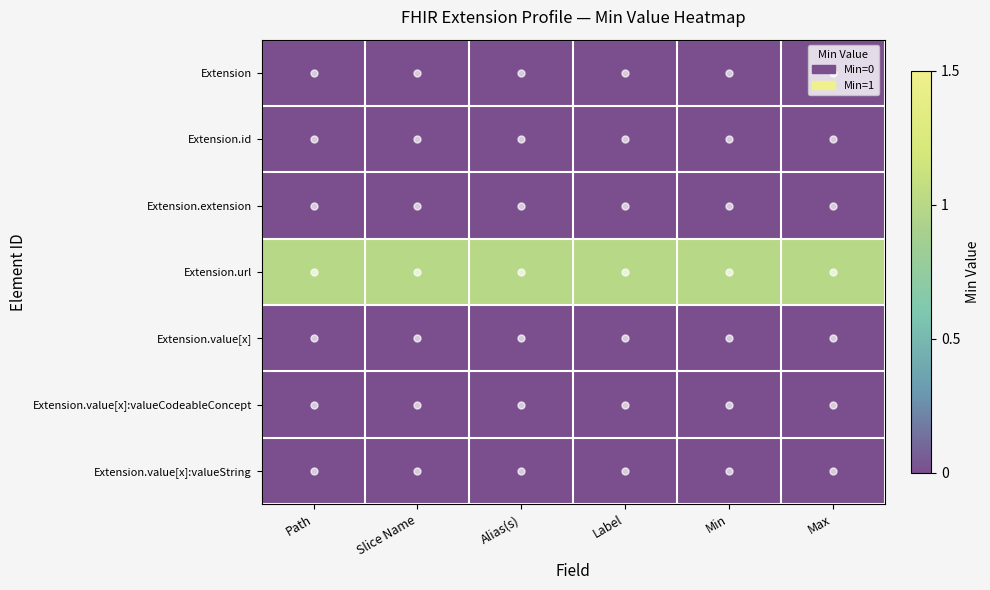

Reading left to right, transcribe all the data shown in this chart.

Extension: Path=0	Slice Name=0	Alias(s)=0	Label=0	Min=0	Max=0
Extension.id: Path=0	Slice Name=0	Alias(s)=0	Label=0	Min=0	Max=0
Extension.extension: Path=0	Slice Name=0	Alias(s)=0	Label=0	Min=0	Max=0
Extension.url: Path=1	Slice Name=1	Alias(s)=1	Label=1	Min=1	Max=1
Extension.value[x]: Path=0	Slice Name=0	Alias(s)=0	Label=0	Min=0	Max=0
Extension.value[x]:valueCodeableConcept: Path=0	Slice Name=0	Alias(s)=0	Label=0	Min=0	Max=0
Extension.value[x]:valueString: Path=0	Slice Name=0	Alias(s)=0	Label=0	Min=0	Max=0